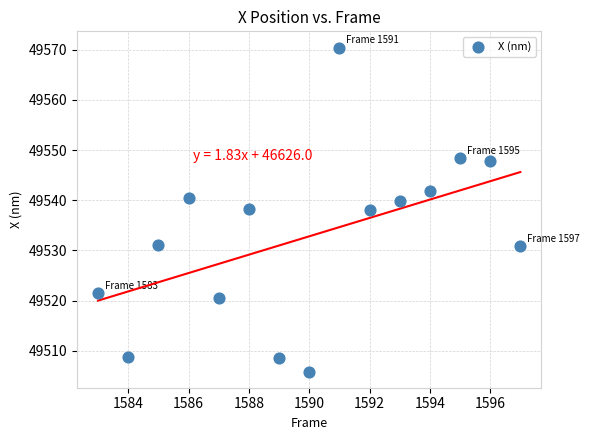

What is the range of Y values (max minus min)?

64.5